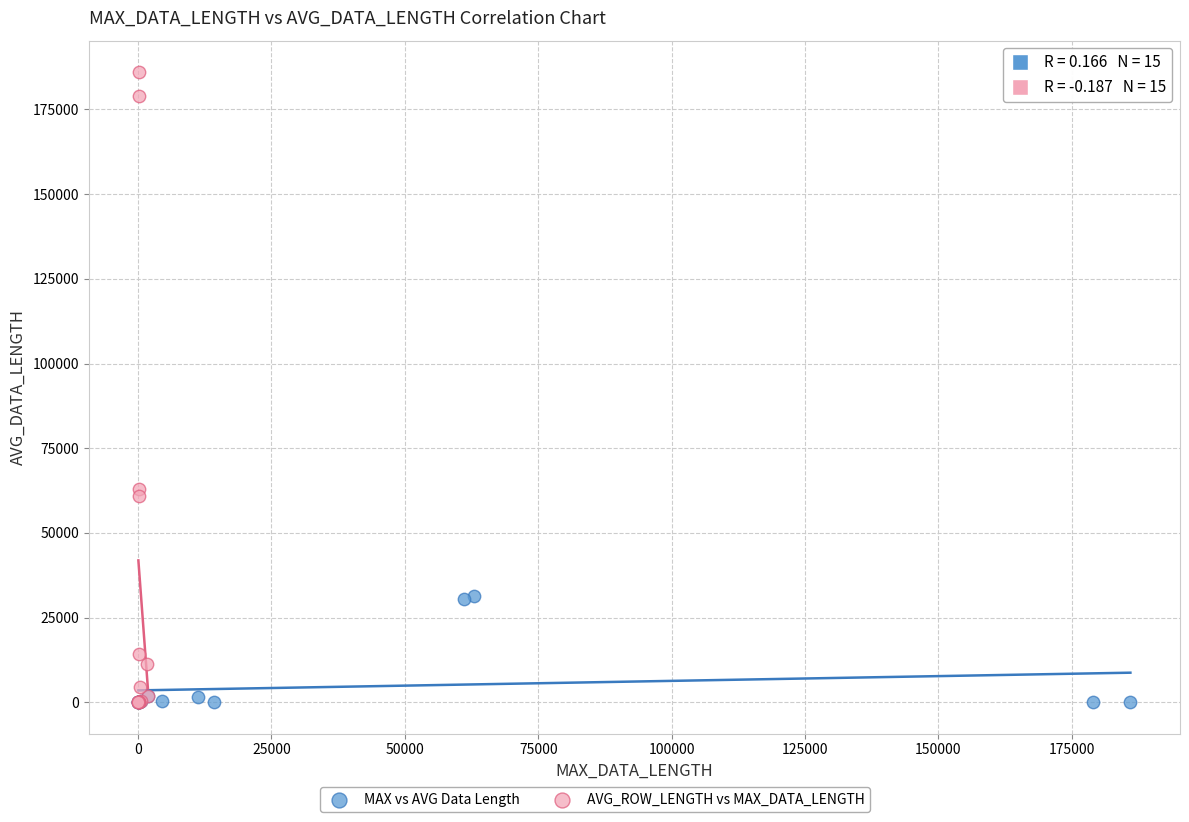

Which series contains the highest Y value?

AVG_ROW_LENGTH vs MAX_DATA_LENGTH